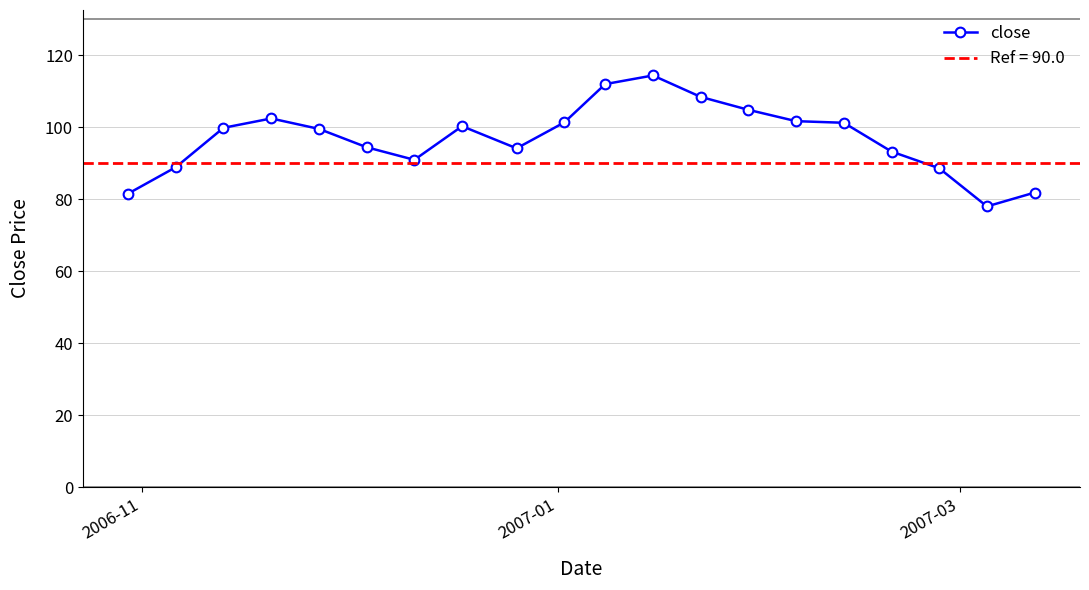

What is the difference between the maximum and minimum values?

36.4